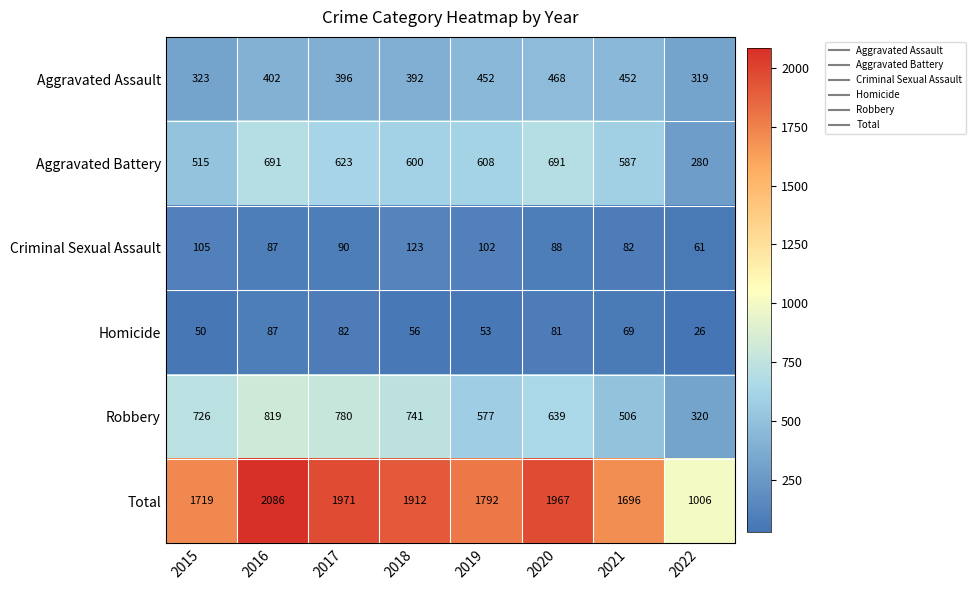

Which series has the widest spread of values?

Total